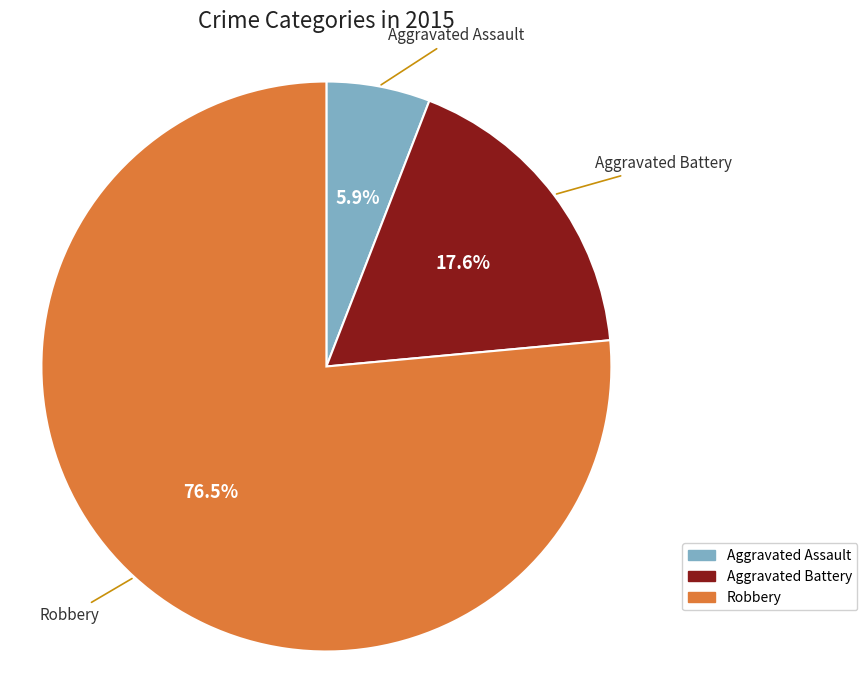

Is it true that Aggravated Assault is 21% of the pie?

False